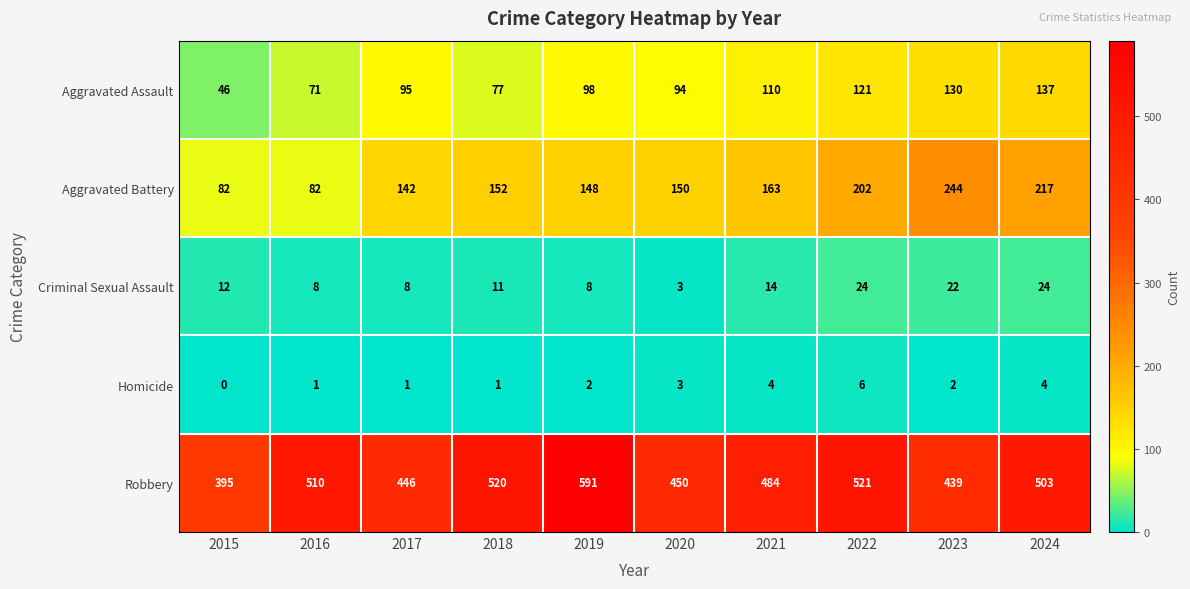

The Homicide series shows 1 at 2017. True or false?

True